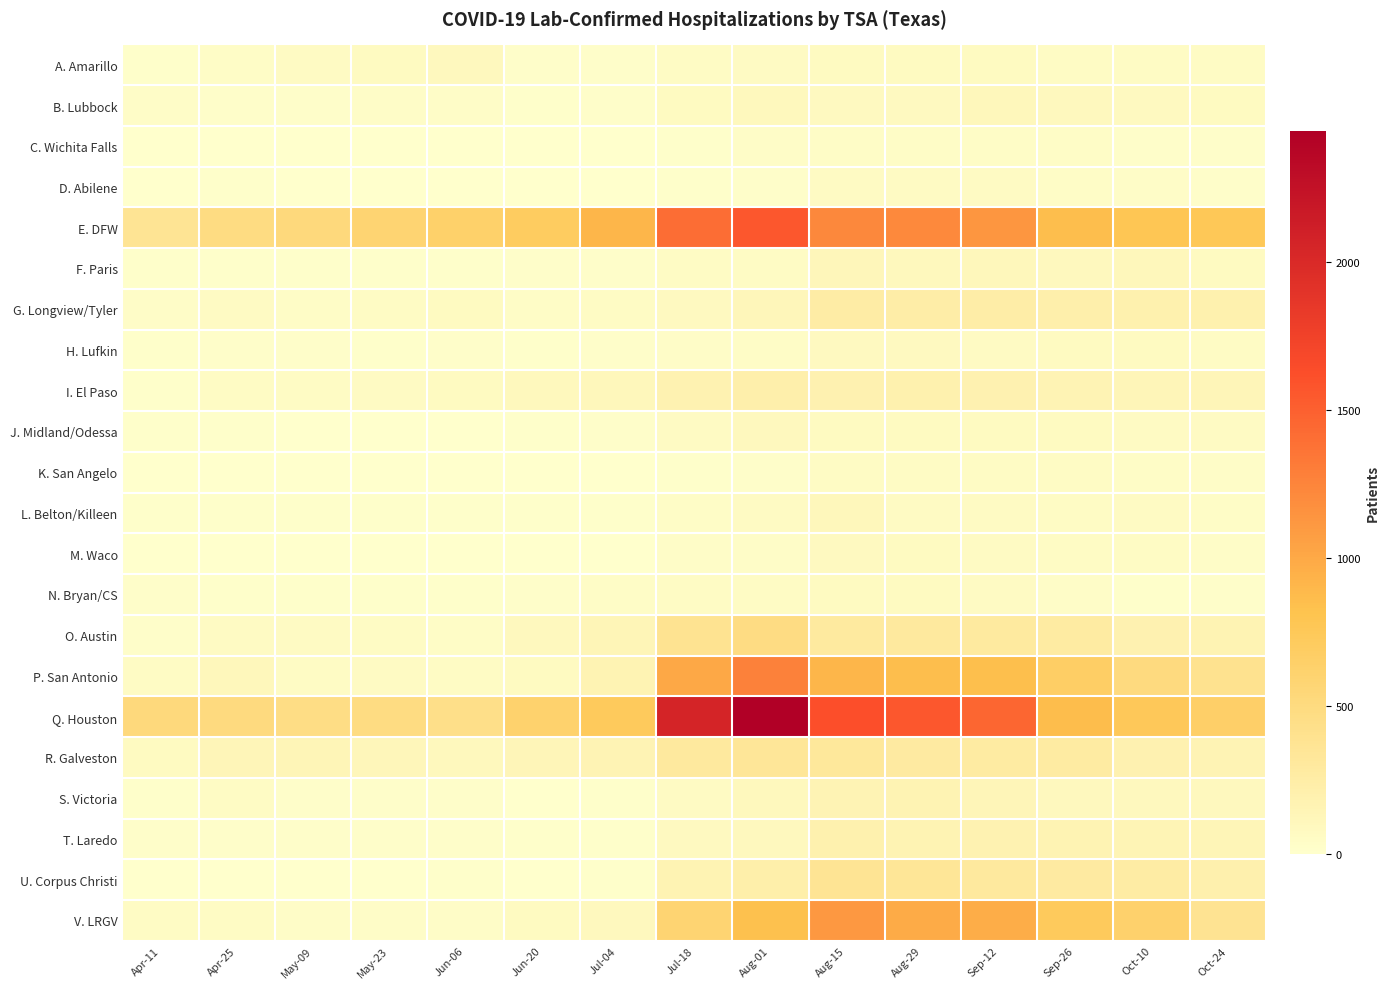

Which has a higher value, Oct-10 or Sep-12?

Sep-12